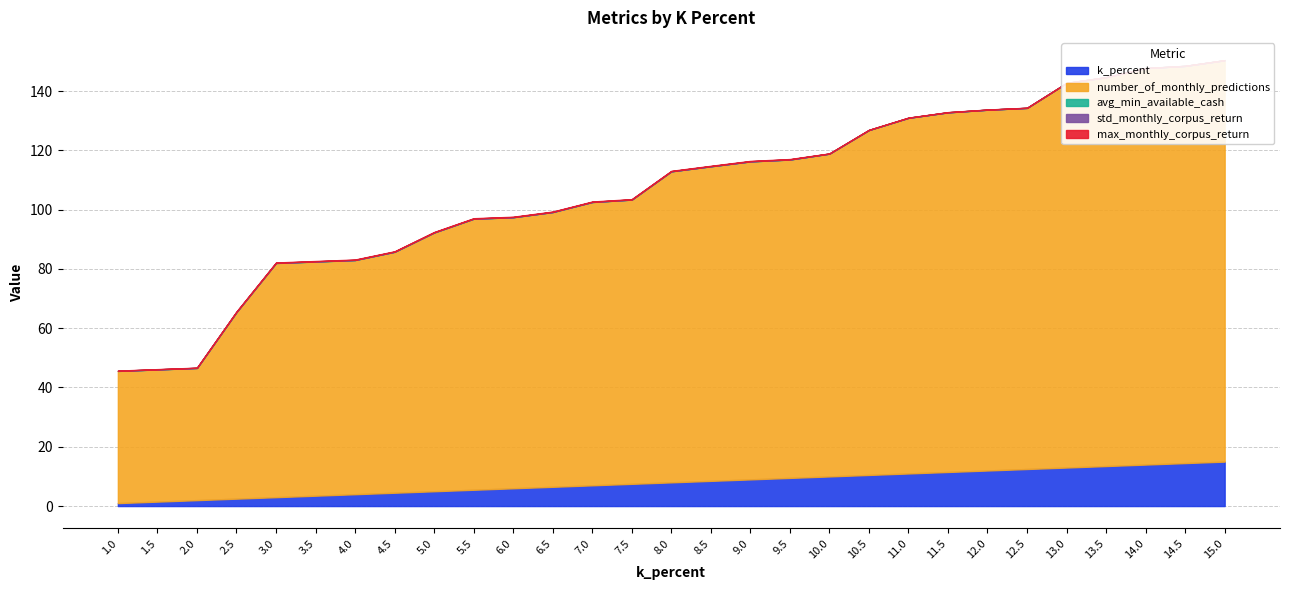

At which label is k_percent closest to 8?

8.0